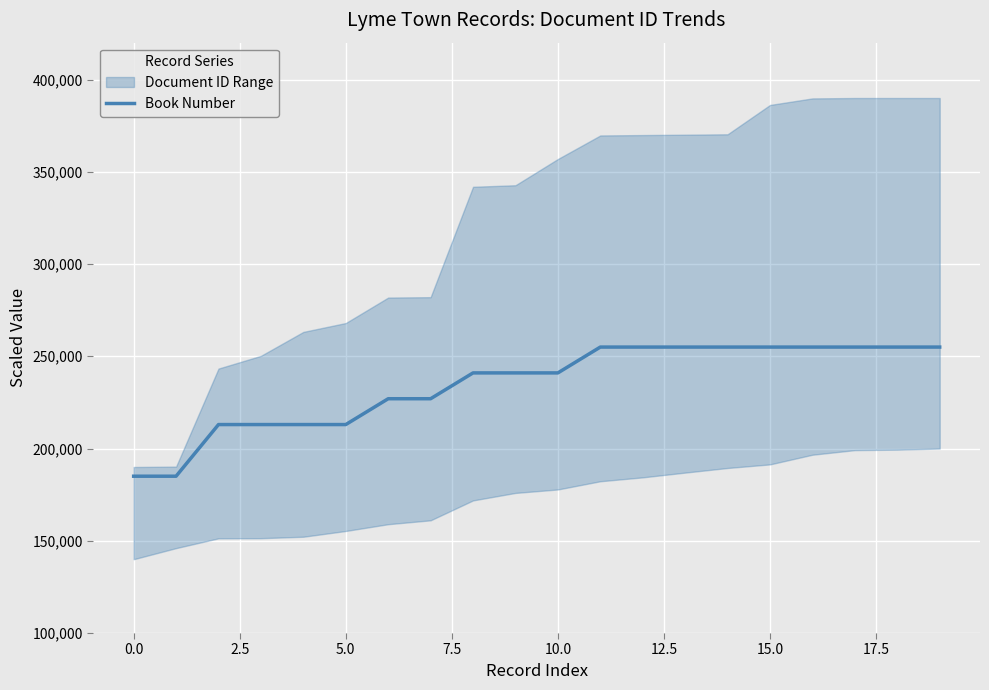

What is the lowest value of the Book Number series?

185000